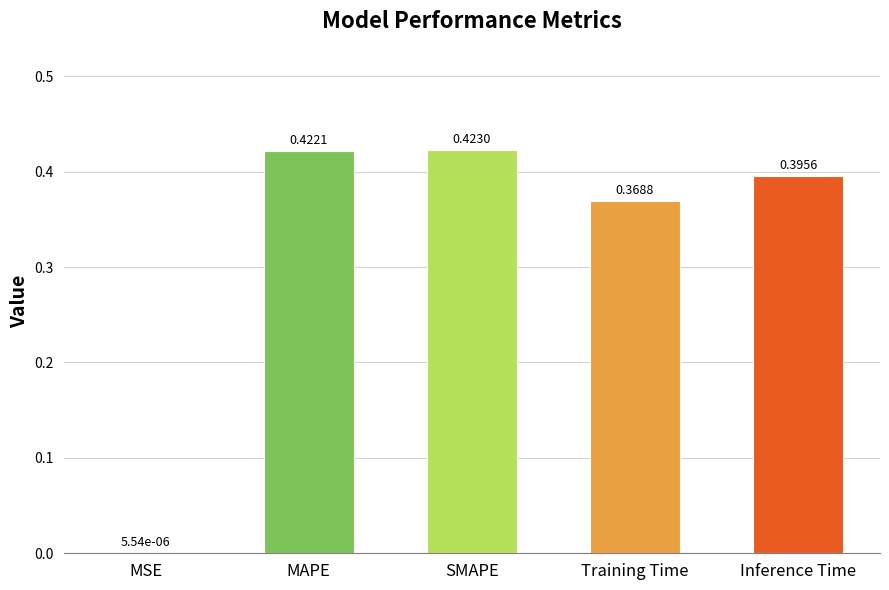

At which label is the value closest to 0?

MSE